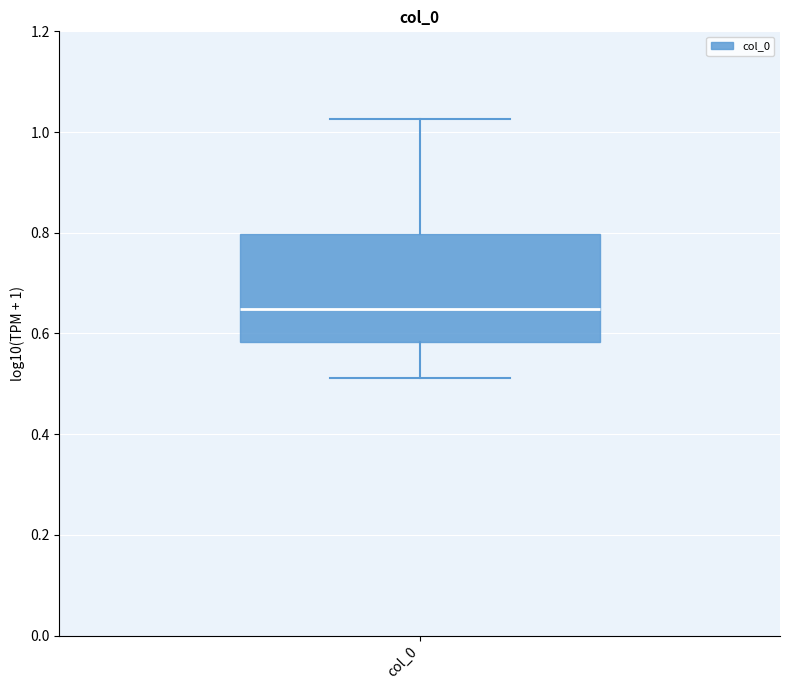

Read this box plot against the y-axis: the position of the median line, the range covered by the box, and the ends of both whiskers. The values are not printed on the chart, so give them approximately, as read against the axis.

median 0.64, box 0.58 to 0.80, whiskers 0.52 to 1.02